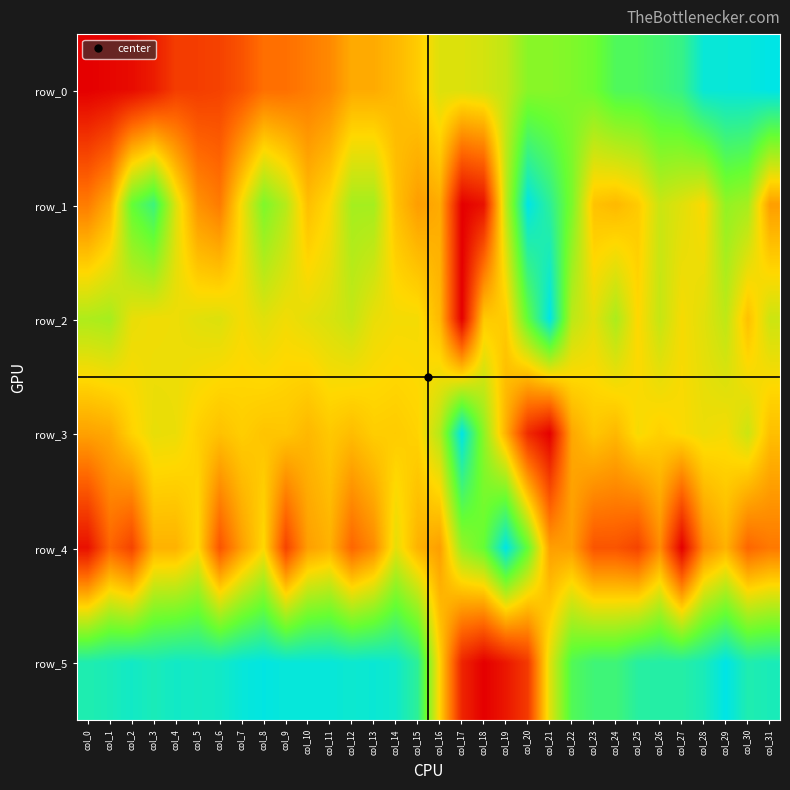

Reading left to right, list all the values displayed in this chart.

row_0: 0.0	0.0	0.0	0.1	0.2	0.2	0.2	0.2	0.3	0.3	0.3	0.3	0.4	0.4	0.4	0.5	0.6	0.6	0.6	0.6	0.7	0.7	0.7	0.7	0.8	0.8	0.8	0.9	1.0	1.0	1.0	1.0
row_1: 0.3	0.4	0.8	0.9	0.6	0.3	0.3	0.5	0.7	0.6	0.4	0.5	0.6	0.6	0.4	0.4	0.4	0.0	0.0	0.6	1.0	0.9	0.7	0.5	0.4	0.5	0.6	0.5	0.5	0.7	0.6	0.4
row_2: 0.6	0.6	0.5	0.5	0.5	0.5	0.6	0.5	0.5	0.5	0.5	0.6	0.6	0.5	0.5	0.5	0.4	0.0	0.5	0.5	0.8	1.0	0.6	0.5	0.6	0.5	0.6	0.5	0.5	0.6	0.4	0.6
row_3: 0.4	0.4	0.5	0.5	0.5	0.5	0.4	0.5	0.5	0.5	0.4	0.5	0.4	0.5	0.5	0.5	0.6	1.0	0.7	0.4	0.1	0.0	0.4	0.5	0.4	0.5	0.5	0.5	0.5	0.5	0.6	0.4
row_4: 0.0	0.2	0.2	0.4	0.4	0.5	0.2	0.4	0.5	0.2	0.4	0.4	0.2	0.3	0.5	0.4	0.4	0.7	0.8	1.0	0.8	0.4	0.4	0.2	0.2	0.2	0.3	0.0	0.3	0.4	0.2	0.3
row_5: 0.9	0.9	1.0	0.9	1.0	0.9	1.0	1.0	1.0	1.0	1.0	1.0	1.0	1.0	1.0	0.9	0.5	0.1	0.0	0.1	0.1	0.6	0.8	0.8	0.8	0.9	0.9	0.9	0.9	1.0	0.9	0.9